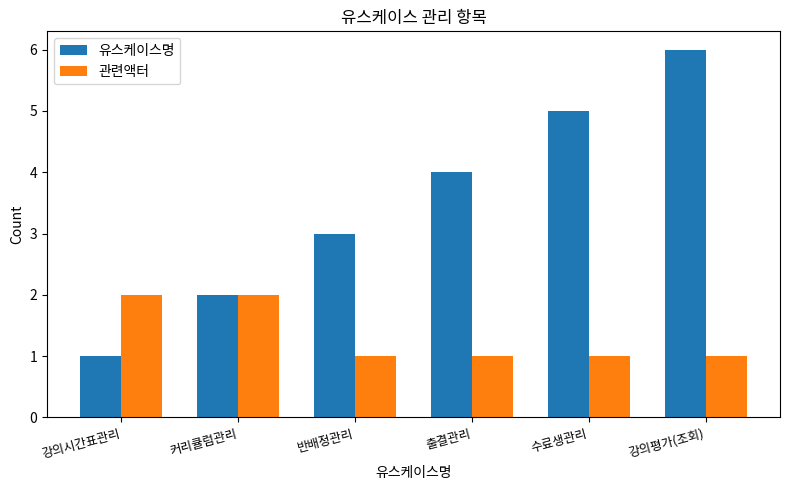

What is the spread (max minus min) of values at 강의평가(조회)?

5